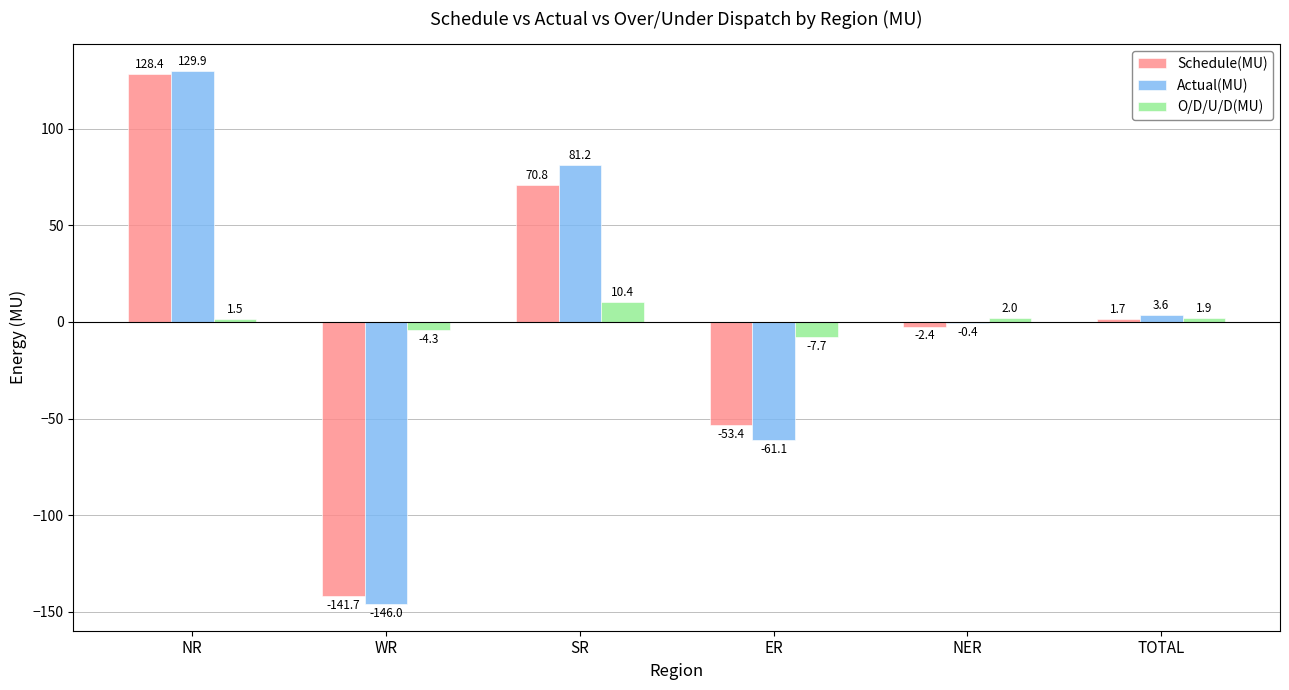

What is the greatest value displayed?

129.9